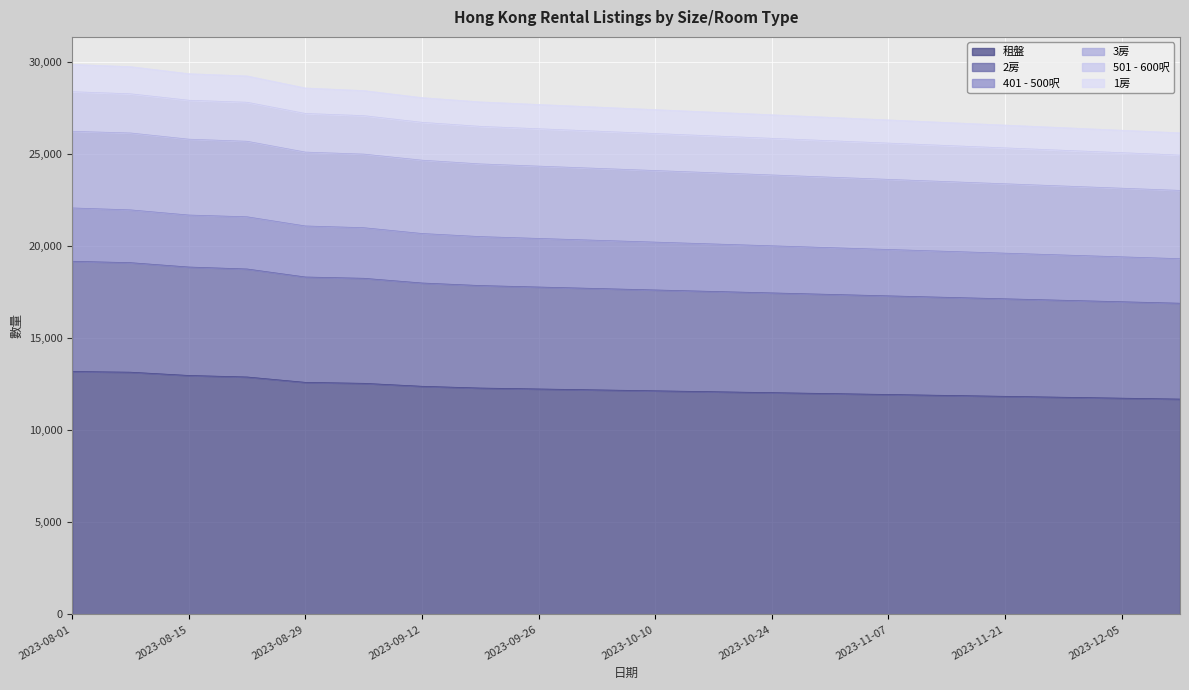

What is the lowest value of the 租盤 series?

11700